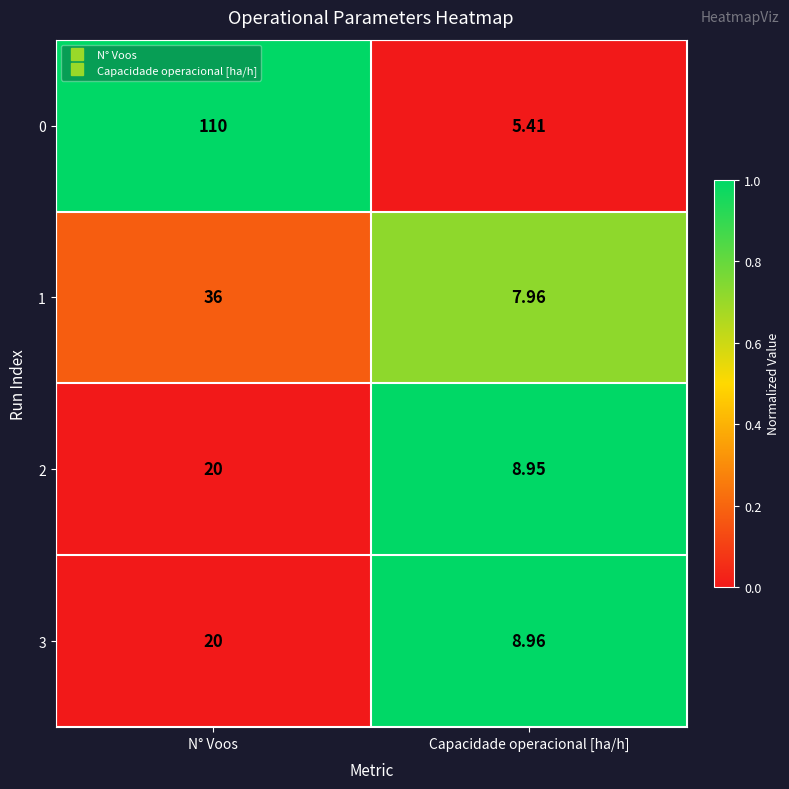

How many data points does each series have?

2